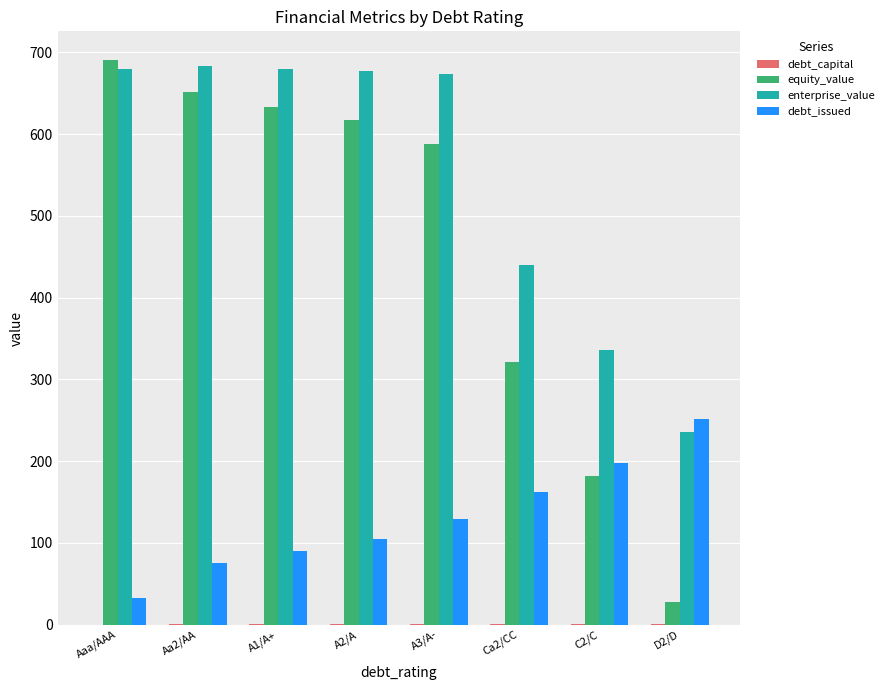

How many categories are shown in the chart?

8